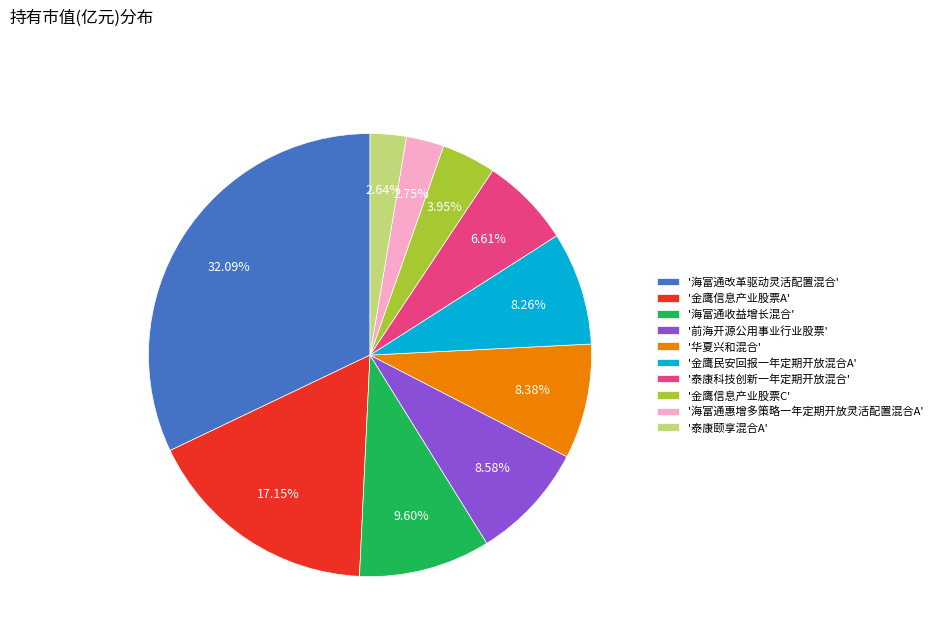

What is the largest slice in the pie chart?

'海富通改革驱动灵活配置混合'